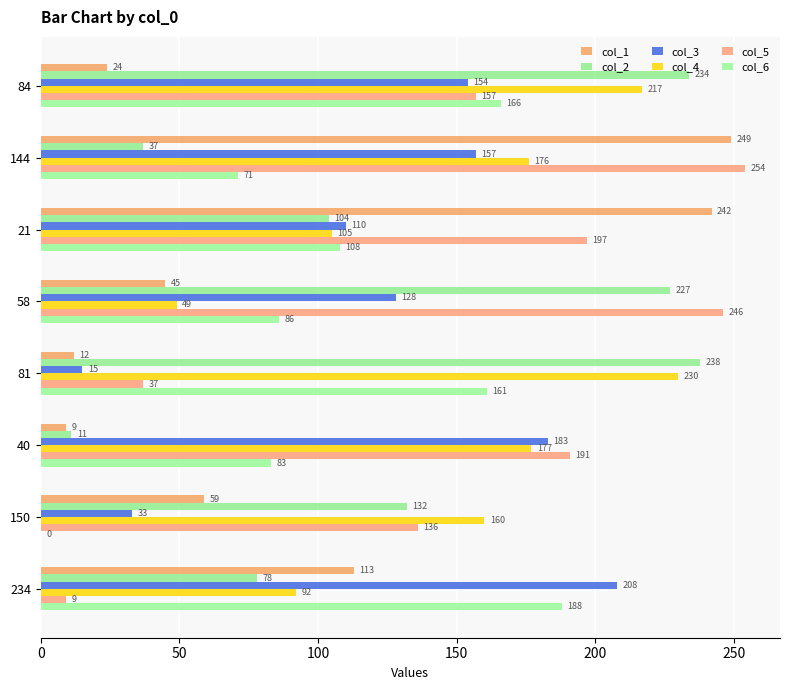

Count the number of categories in the chart.

8